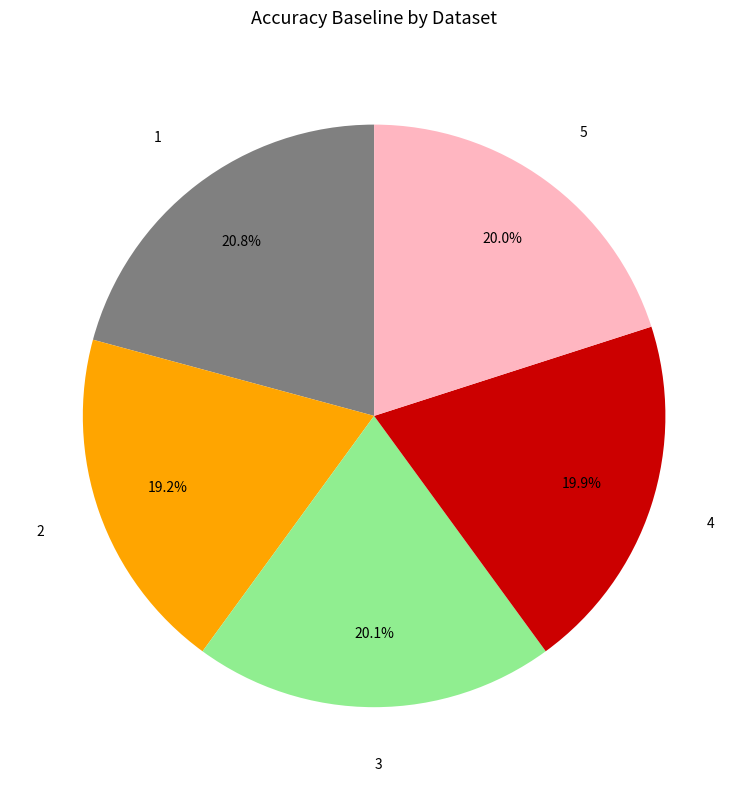

Is 3 the majority of the pie?

No